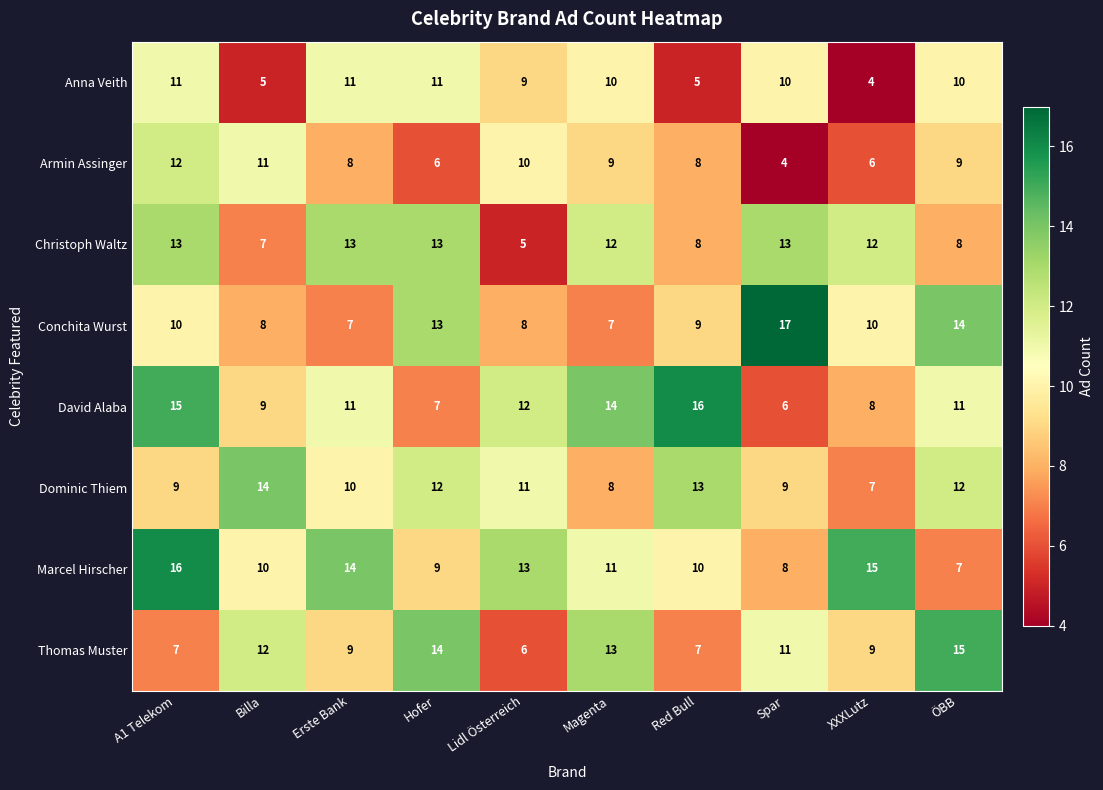

Rank the series at XXXLutz from highest to lowest value.

Marcel Hirscher, Christoph Waltz, Conchita Wurst, Thomas Muster, David Alaba, Dominic Thiem, Armin Assinger, Anna Veith